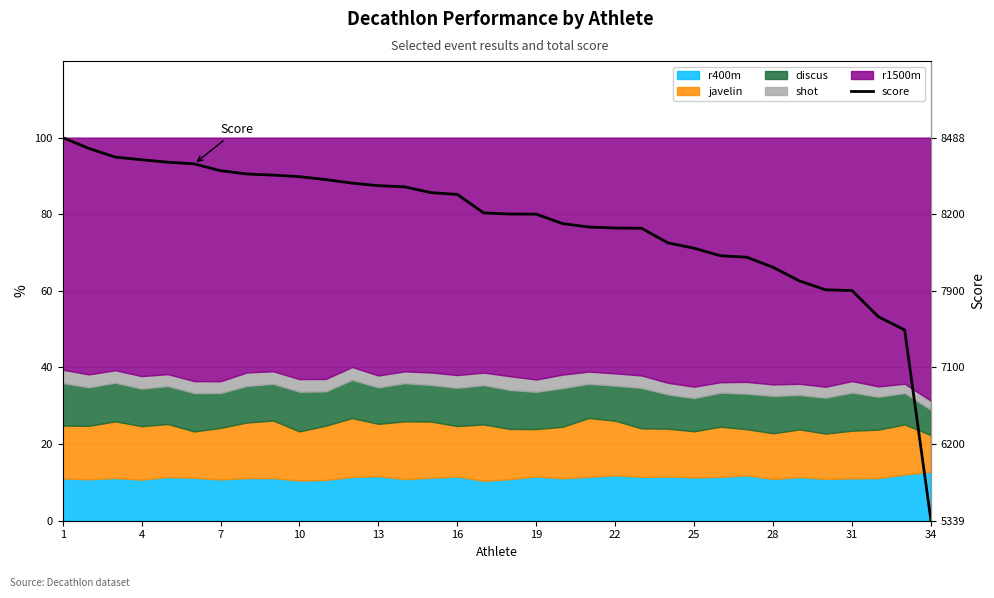

What is the difference between the maximum and minimum values?

100.0